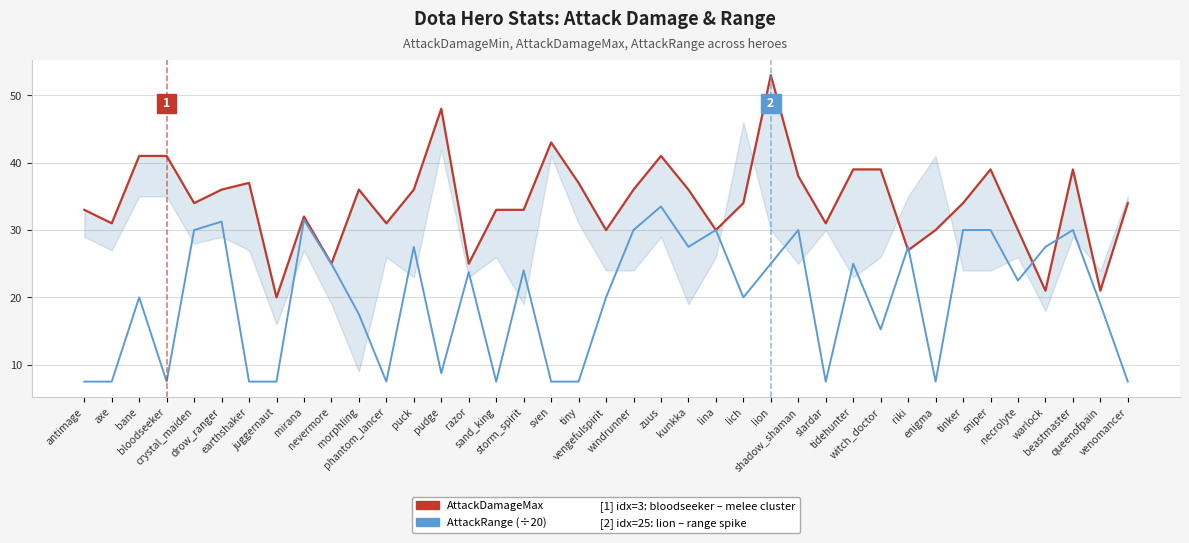

Between sand_king and enigma, which is larger?

sand_king